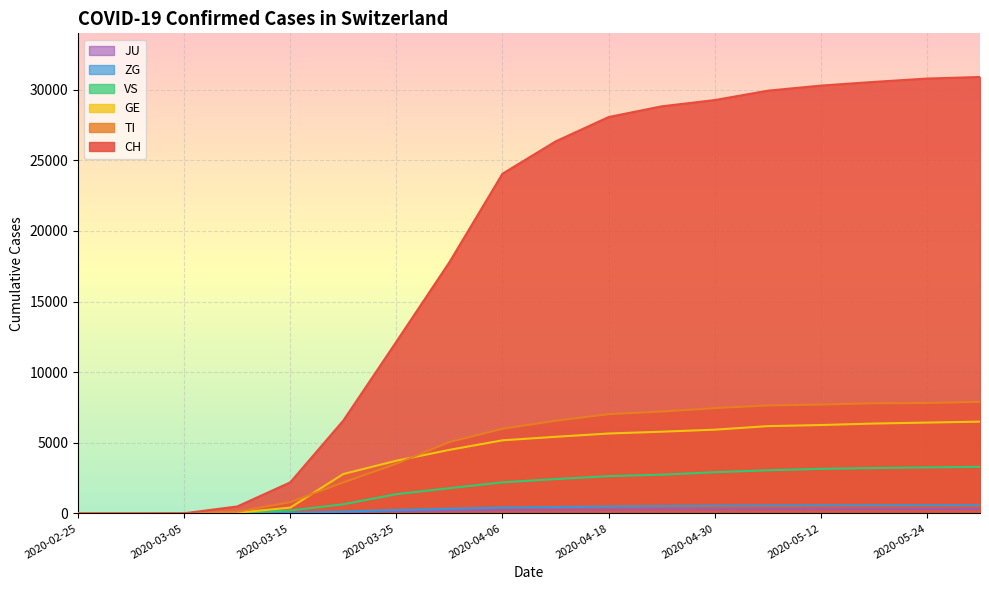

What position from the left is 2020-05-06?

14